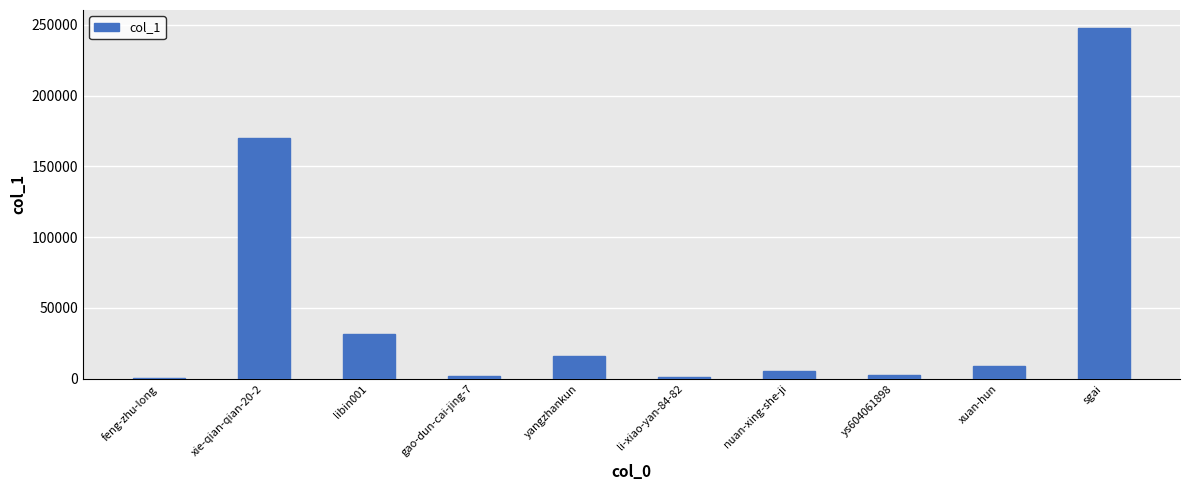

At which label is the value closest to 124264?

xie-qian-qian-20-2